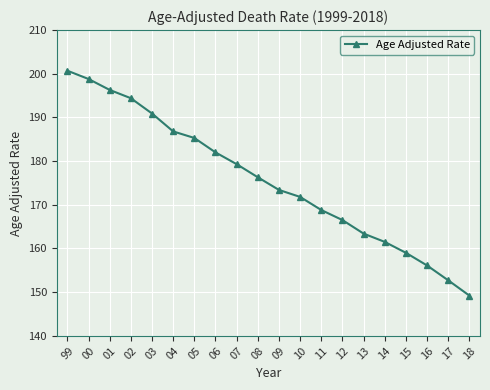

Rank the categories by value from highest to lowest.

99, 00, 01, 02, 03, 04, 05, 06, 07, 08, 09, 10, 11, 12, 13, 14, 15, 16, 17, 18